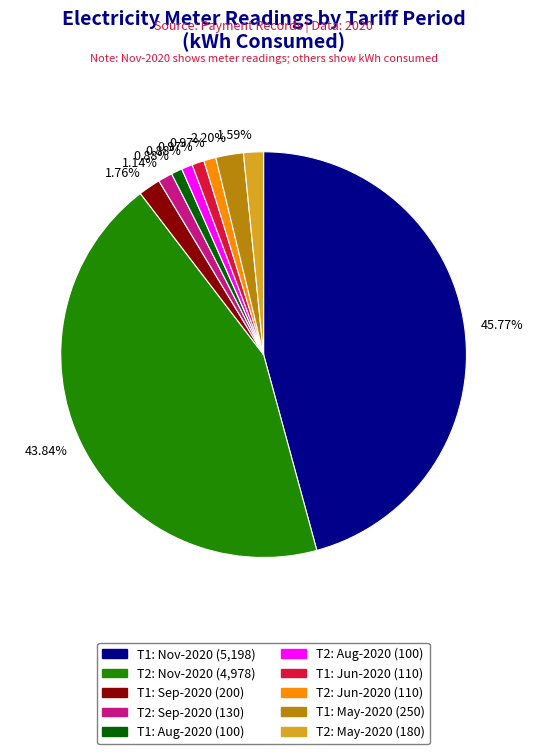

Does any single category account for the majority?

No